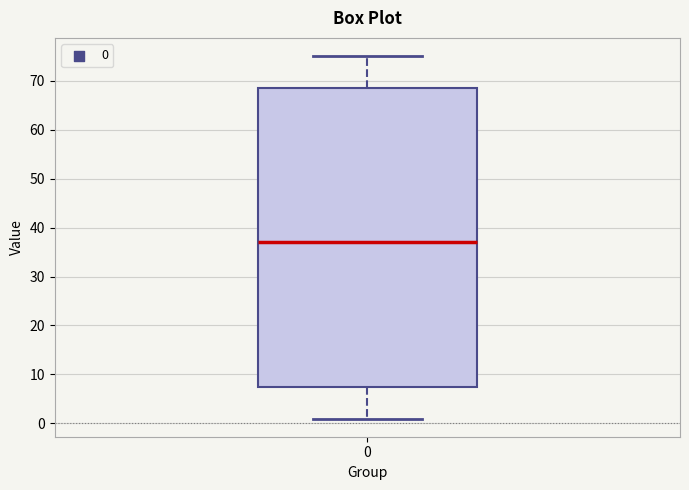

Where does the upper whisker of the box at x = 0 end on the y-axis? The values are not printed on the chart, so give them approximately, as read against the axis.

75